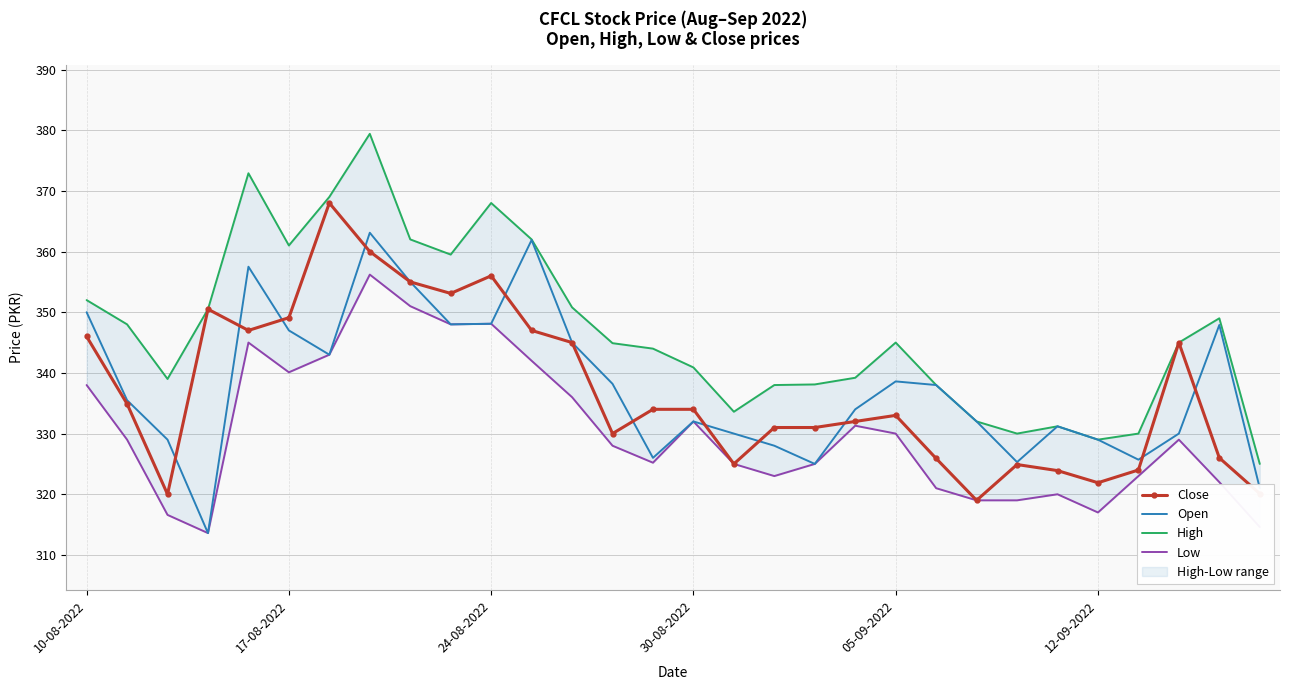

At which category is the sum across all series the highest?

7